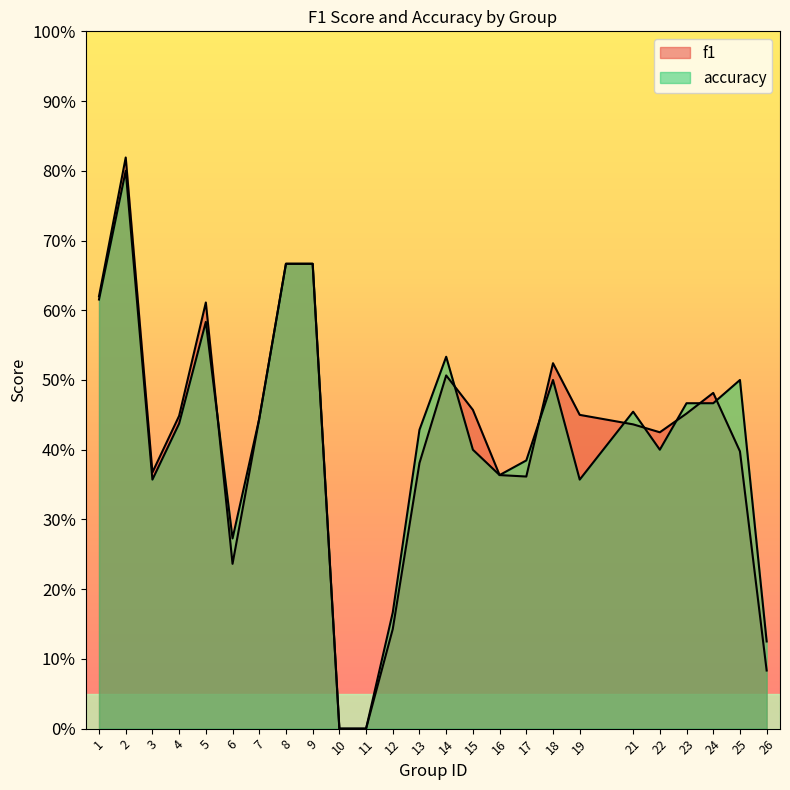

What is the value of the accuracy point at the 1st from the left?

0.6